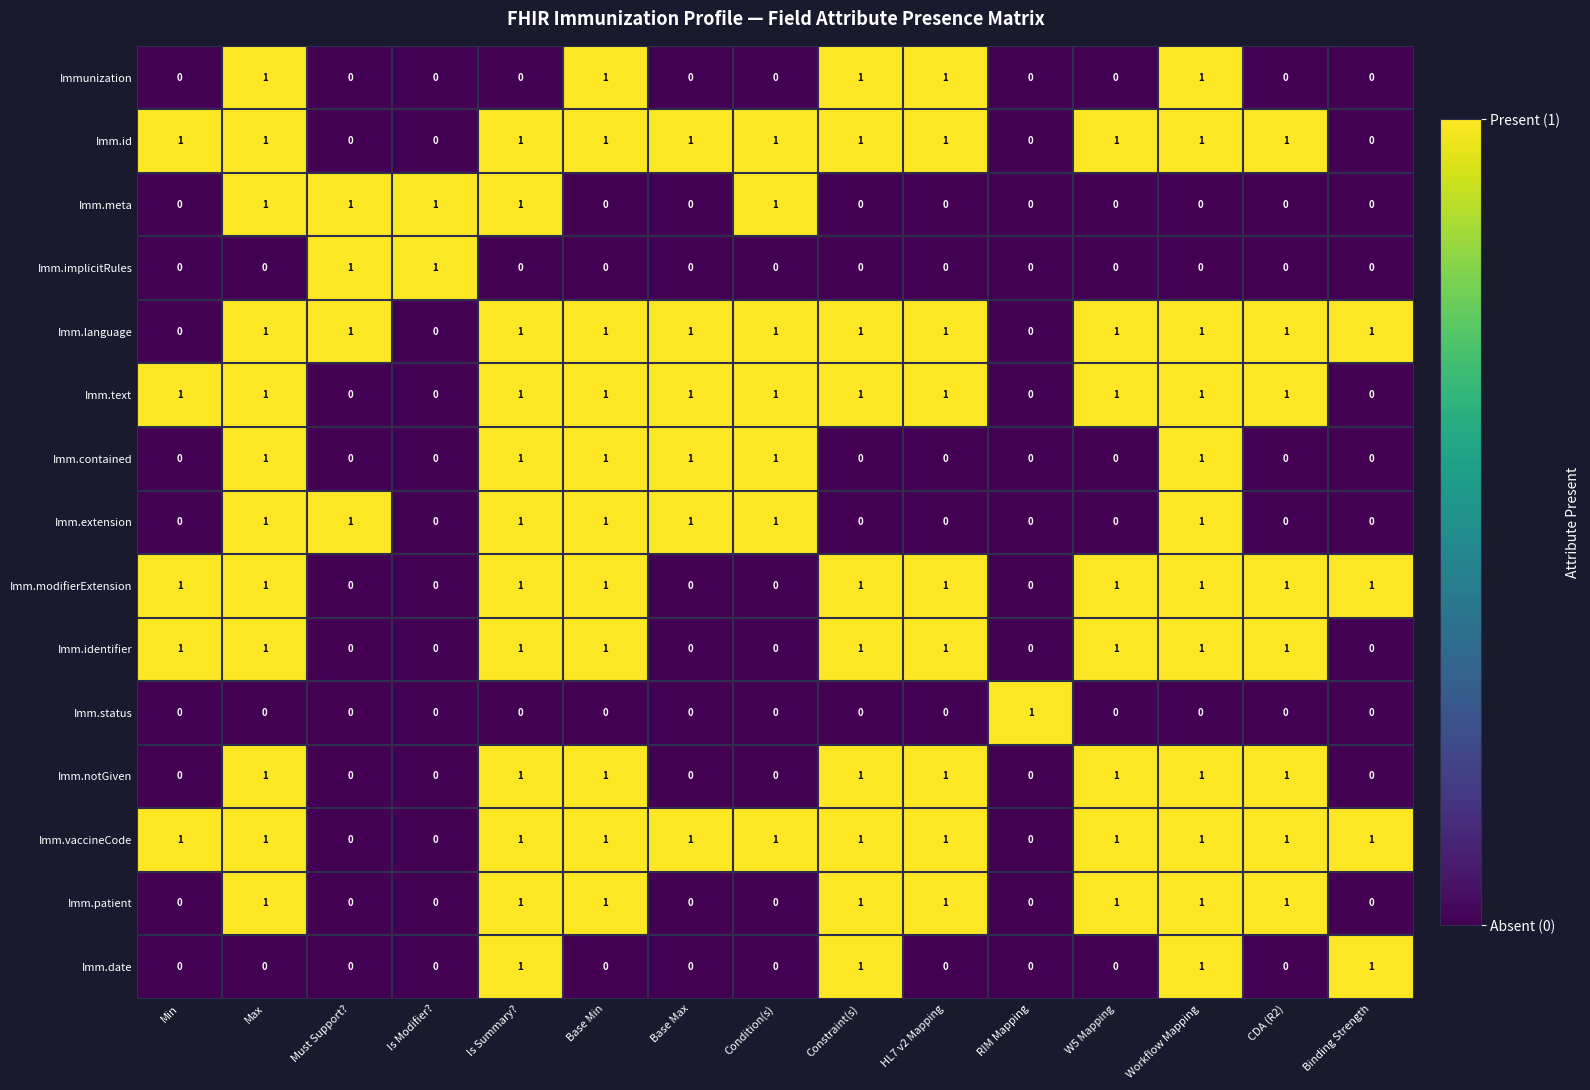

Is it true that Imm.contained equals 0 at HL7 v2 Mapping?

True